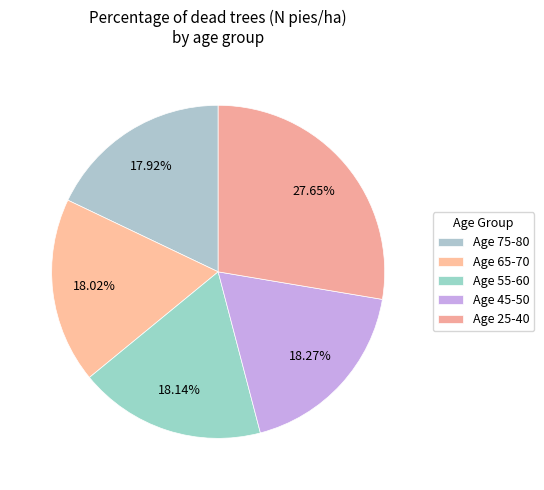

Count the number of slices in the pie.

5